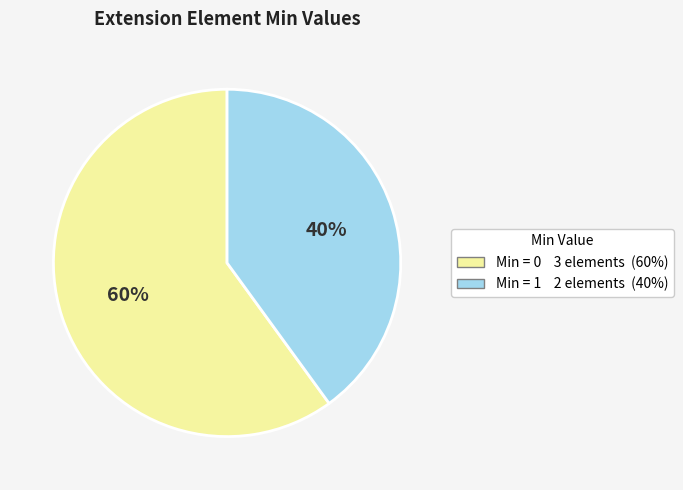

To the nearest percent, what is the difference between the largest and smallest slice percentages?

20%